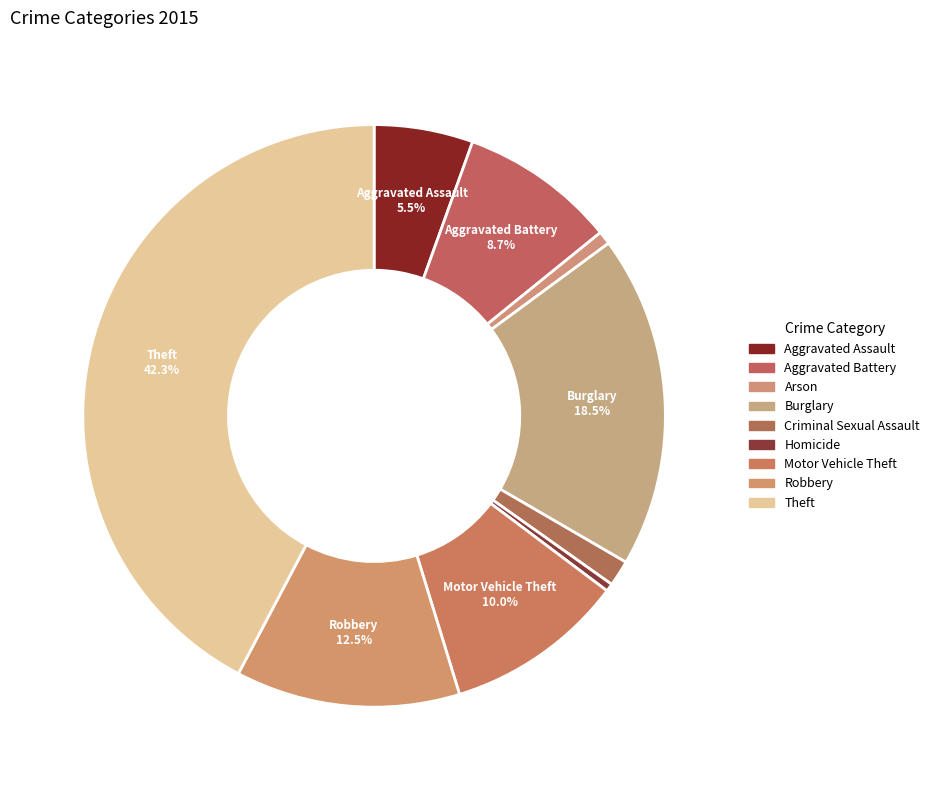

To the nearest percent, what is the average slice percentage?

11%